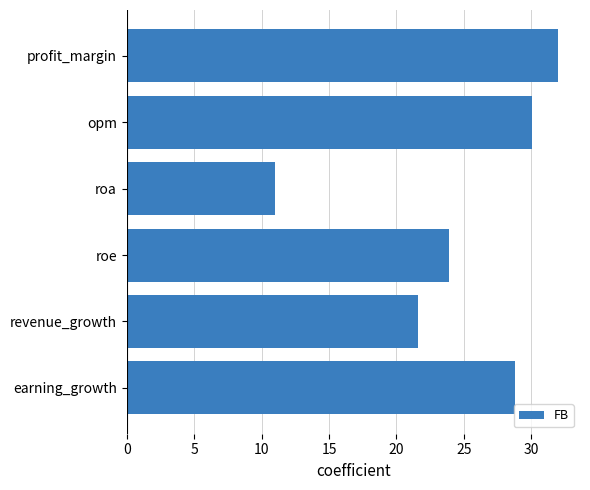

How many series are shown in this chart?

1